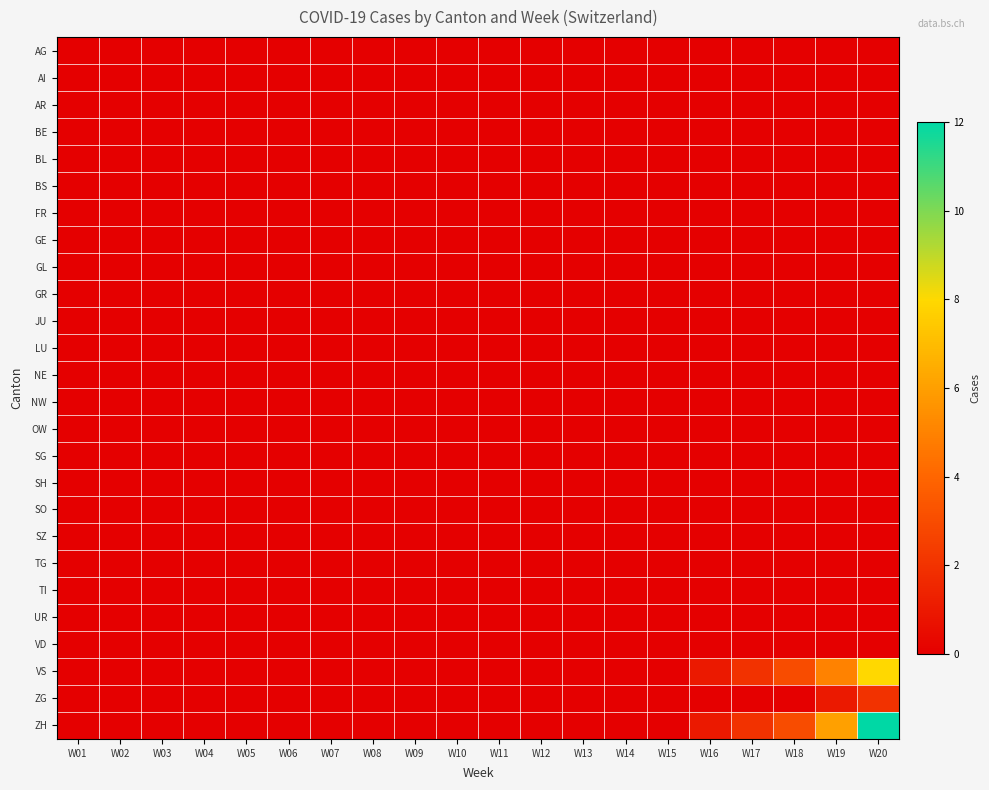

Rank the series at W06 from lowest to highest value.

AG, AI, AR, BE, BL, BS, FR, GE, GL, GR, JU, LU, NE, NW, OW, SG, SH, SO, SZ, TG, TI, UR, VD, VS, ZG, ZH